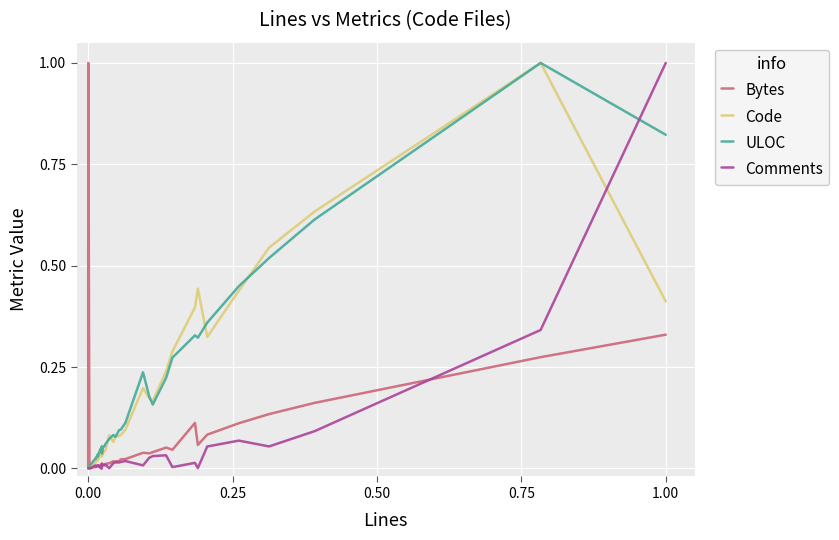

Count the number of categories in the chart.

40